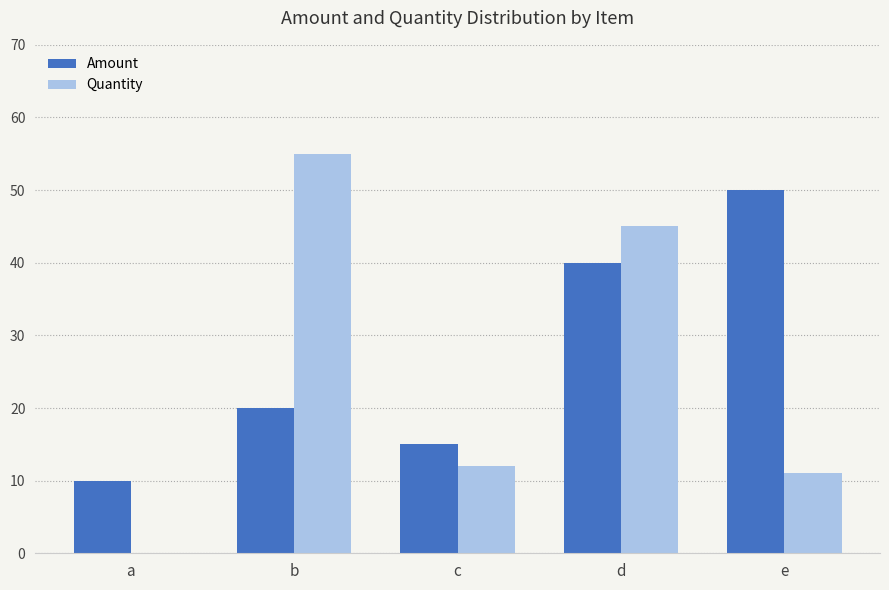

Is the value of Amount at b greater than the value of Quantity at a?

Yes